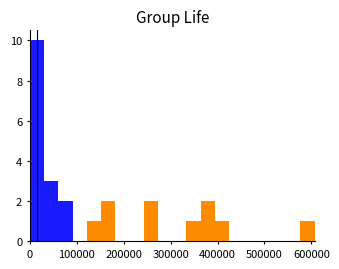

Read against the x-axis, roughly where is the centre of the tallest bar?

20000